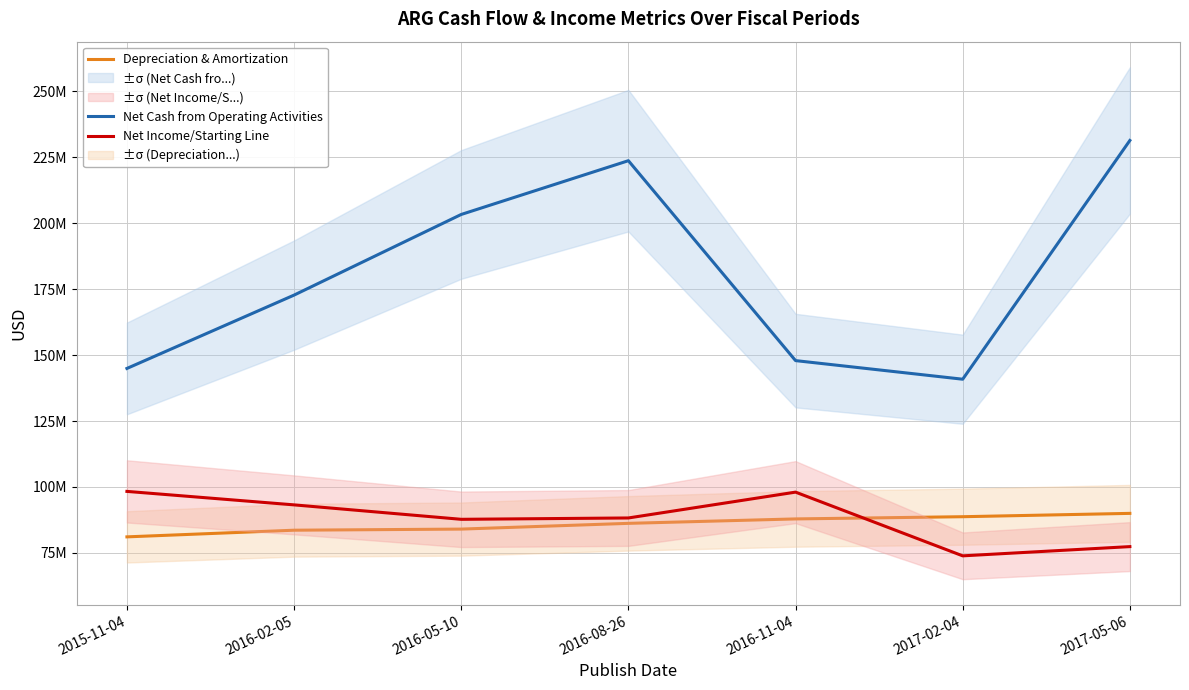

Reading right to left, what are all the values shown in this chart?

Net Cash from Operating Activities: 2017-05-06=231411000	2017-02-04=140863000	2016-11-04=147918000	2016-08-26=223743000	2016-05-10=203353000	2016-02-05=172766000	2015-11-04=144946000
Depreciation & Amortization: 2017-05-06=89976000	2017-02-04=88709000	2016-11-04=87872000	2016-08-26=86190000	2016-05-10=84014000	2016-02-05=83592000	2015-11-04=81065000
Net Income/Starting Line: 2017-05-06=77367000	2017-02-04=73864000	2016-11-04=98034000	2016-08-26=88235000	2016-05-10=87723000	2016-02-05=93199000	2015-11-04=98312000